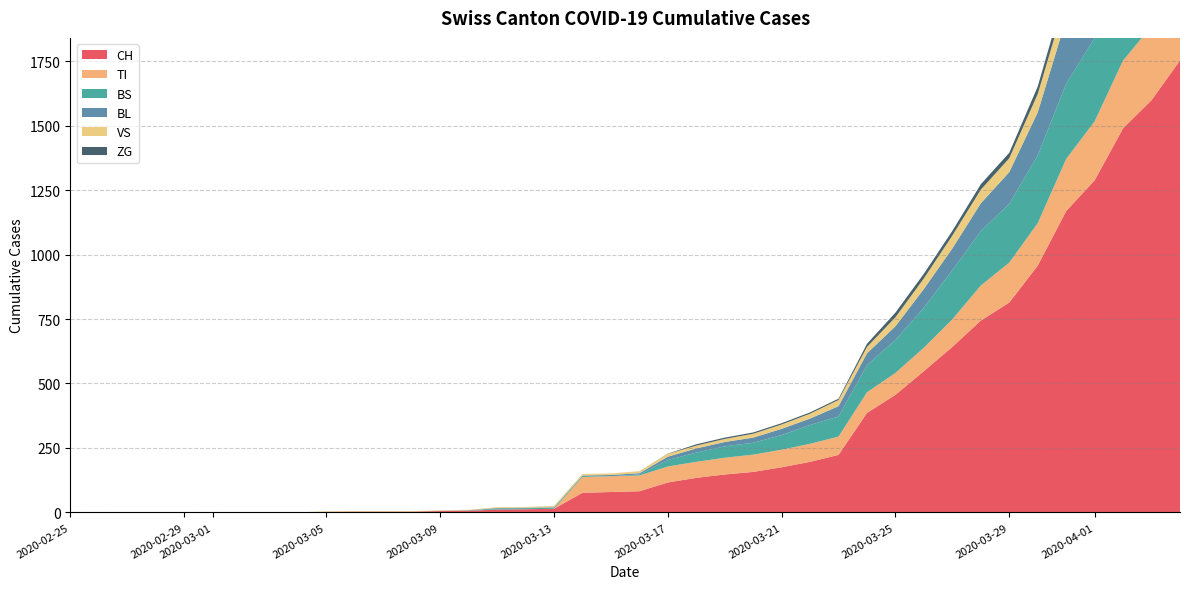

Reading left to right, extract all data points from this chart.

CH: 0	0	0	0	0	0	0	0	0	2	3	3	3	5	6	11	12	14	76	79	82	116	134	147	157	175	196	223	386	456	548	642	744	814	957	1169	1288	1490	1599	1753
TI: 0	0	0	0	0	0	0	0	0	0	0	0	0	0	0	0	0	0	61	61	61	62	62	65	67	68	70	71	80	85	91	107	136	155	165	202	229	263	287	314
BS: 0	0	0	0	0	0	0	0	0	0	0	0	0	0	0	4	4	4	4	0	4	25	36	44	46	57	73	78	105	128	155	191	211	228	263	292	323	350	397	434
BL: 0	0	0	0	0	0	0	0	0	0	0	0	0	1	2	2	2	2	2	5	5	13	16	17	20	24	25	40	46	53	73	84	108	123	167	251	258	272	277	309
VS: 0	0	0	0	0	0	0	0	0	2	2	2	2	2	2	3	3	5	6	6	8	11	11	12	15	17	19	24	25	35	41	50	53	54	71	81	96	104	109	112
ZG: 0	0	0	0	0	0	0	0	0	0	0	0	0	0	0	0	0	0	0	0	0	1	5	5	5	5	5	5	12	18	18	18	21	21	29	39	40	41	44	46